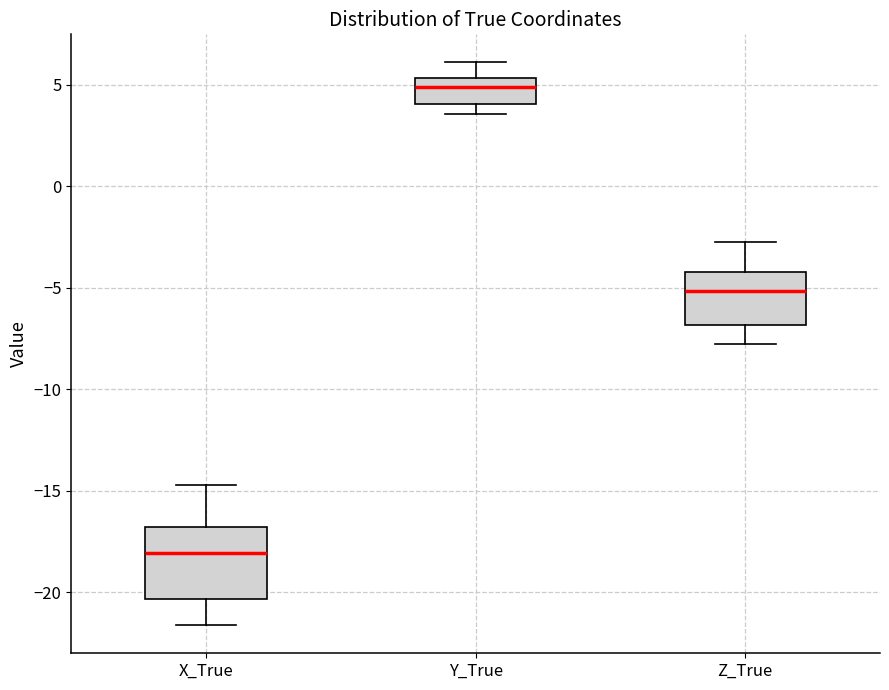

Reading left to right, transcribe this box plot: for each box, give where its median line is, the range the box spans, and where its two whiskers end, as read against the y-axis. The values are not printed on the chart, so give them approximately, as read against the axis.

X_True: median -18.0, box -20.5 to -17.0, whiskers -21.5 to -14.5
Y_True: median 5.0, box 4.0 to 5.5, whiskers 3.5 to 6.0
Z_True: median -5.0, box -7.0 to -4.0, whiskers -8.0 to -2.5